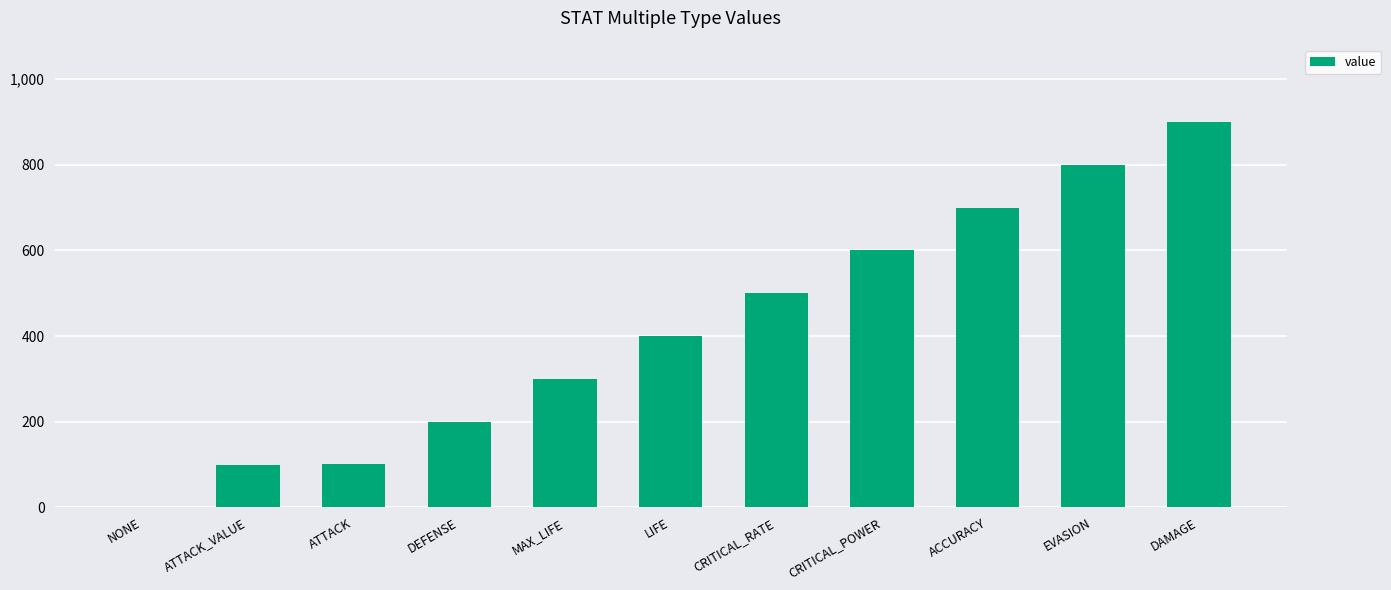

Count the number of data series in this chart.

1